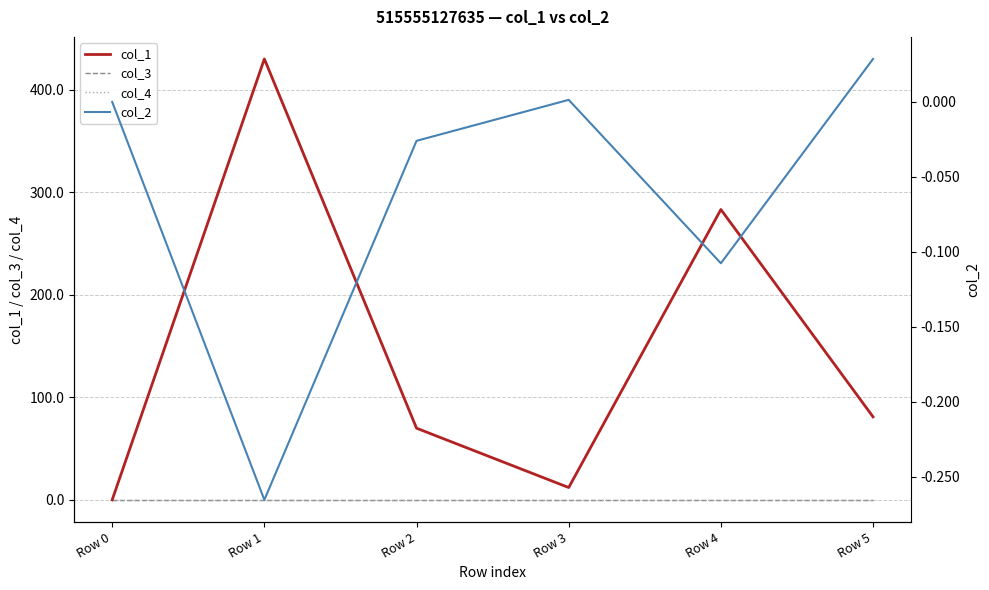

Which category has the lowest value across all series?

Row 1